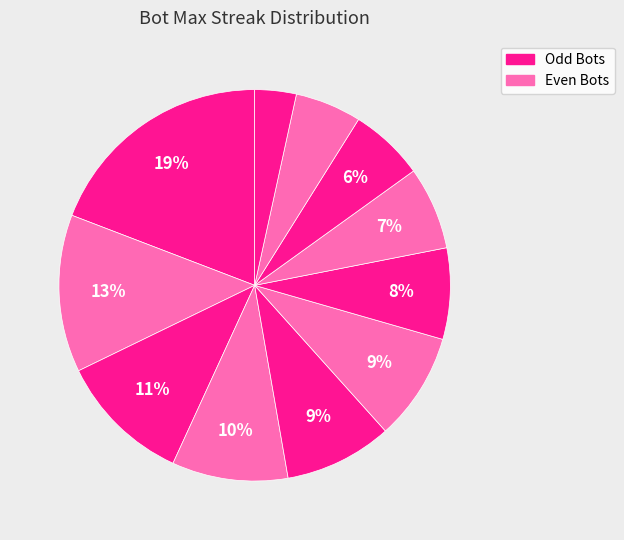

To the nearest percent, what is the difference between the largest and smallest slice percentages?

16%